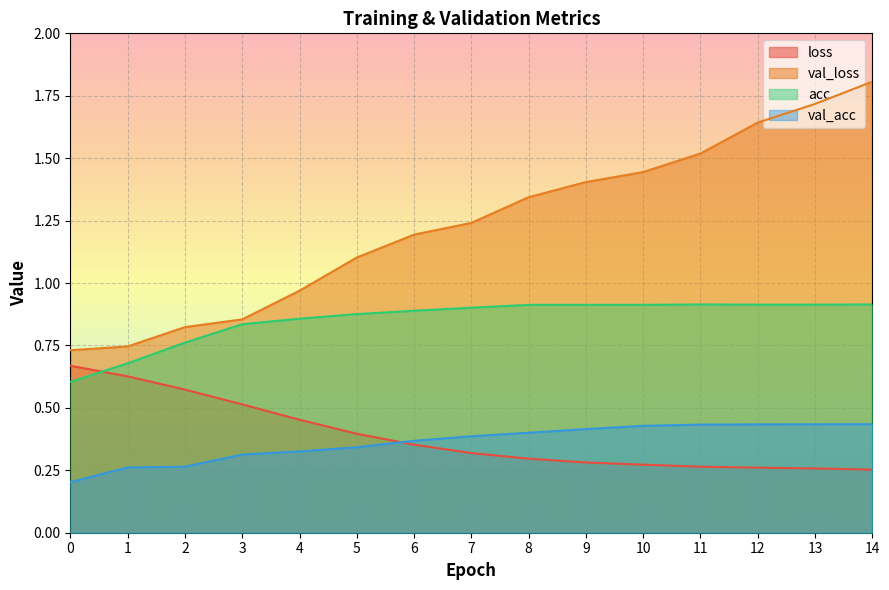

What is the greatest value displayed?

1.8